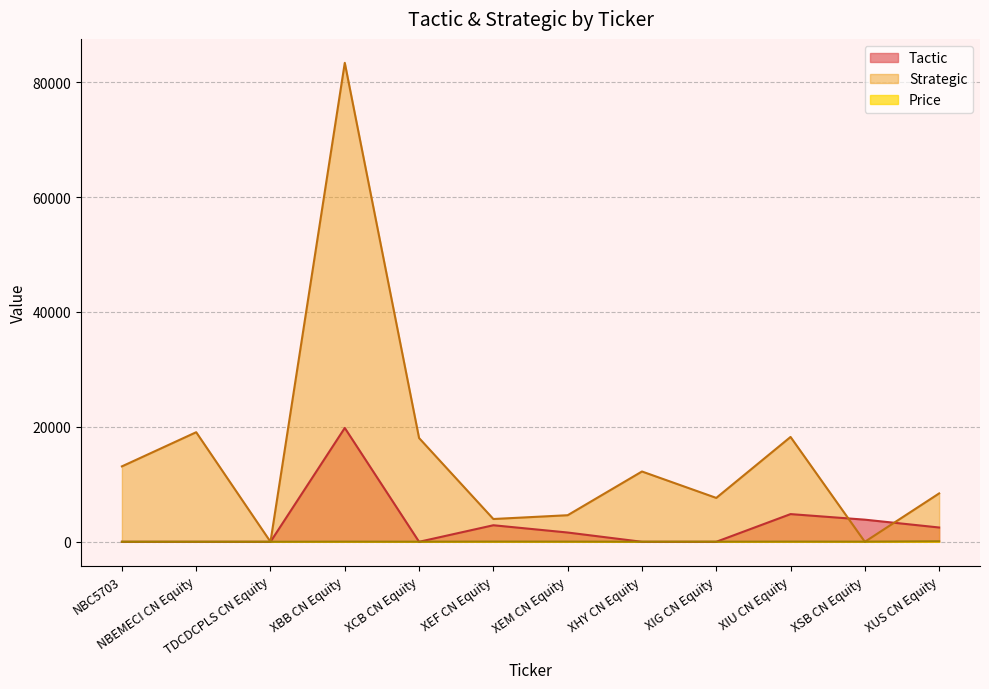

True or false: Strategic and Tactic intersect in this chart.

True